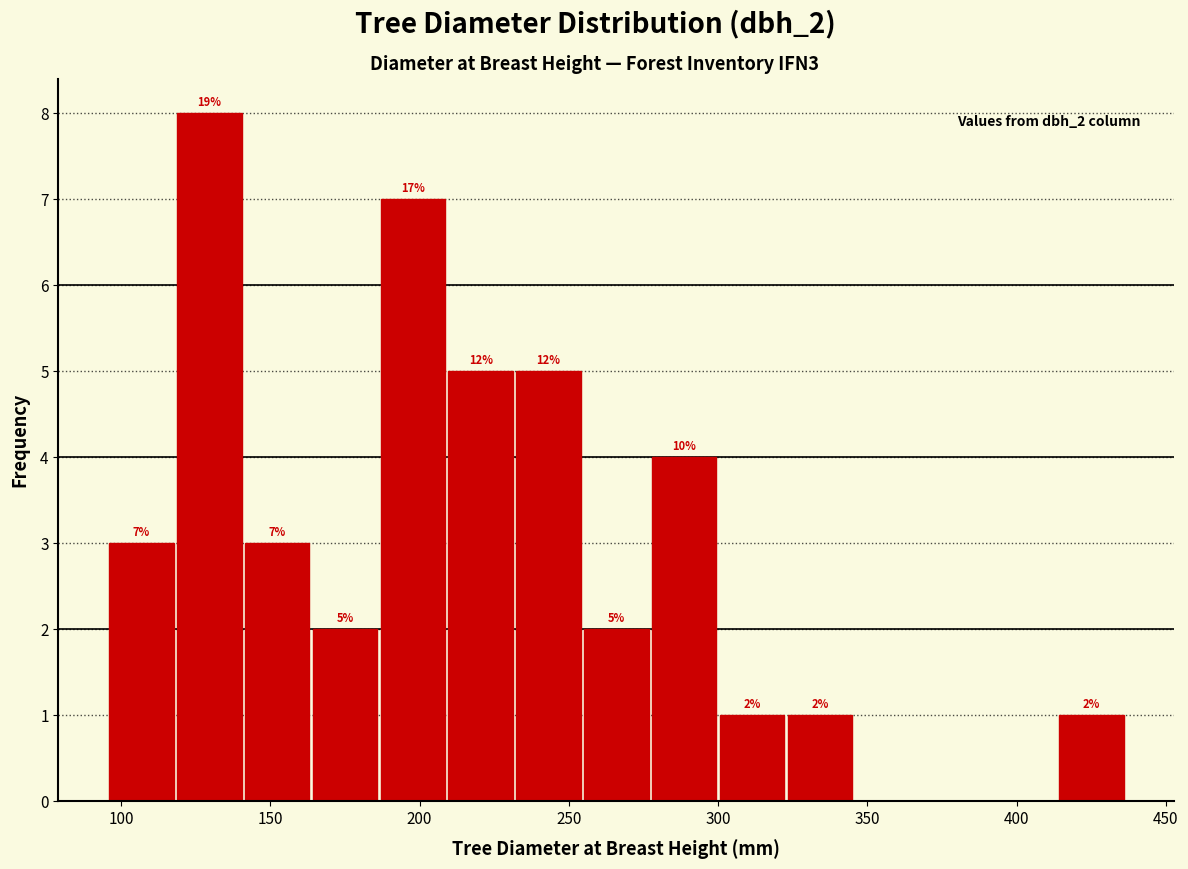

Which range on the x-axis has the tallest bar?

120 to 140